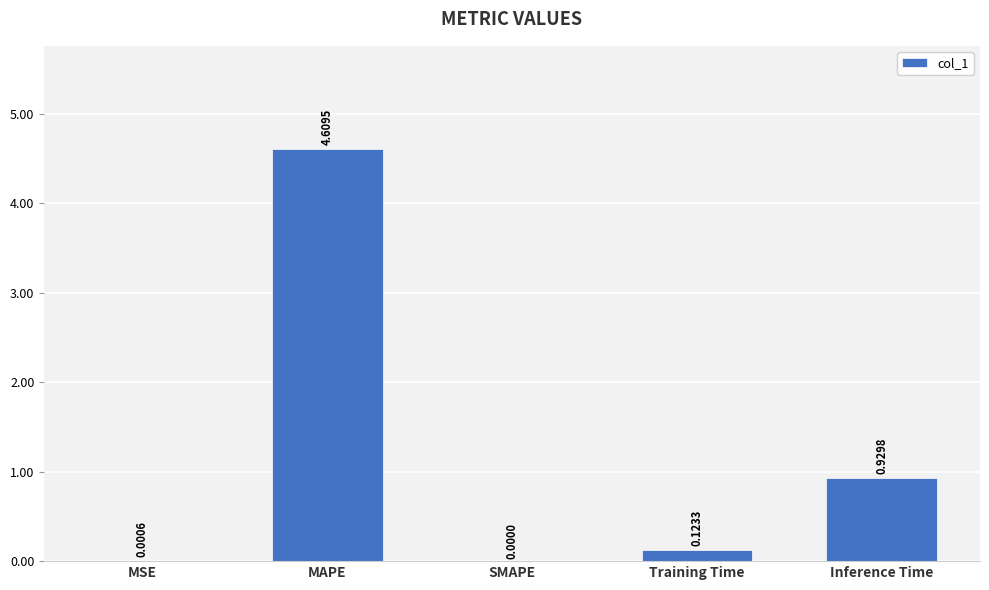

What is the sum of all values?

5.7